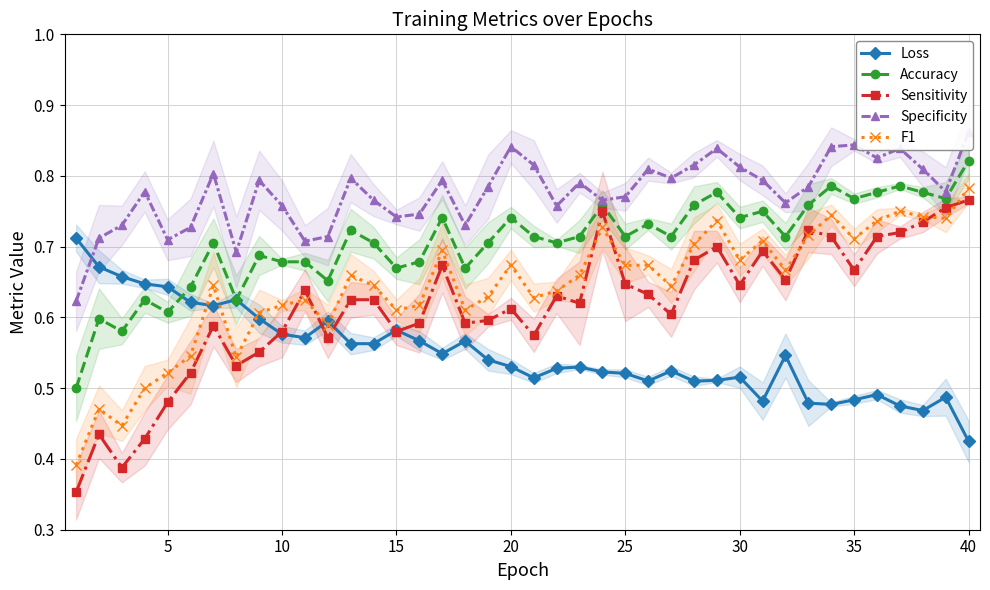

How many series are shown in this chart?

5